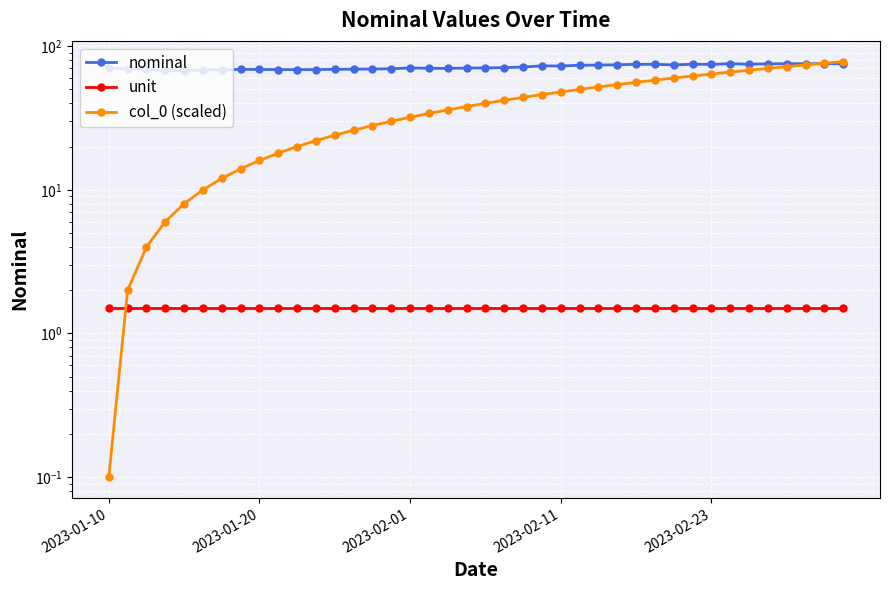

Count the number of data series in this chart.

3